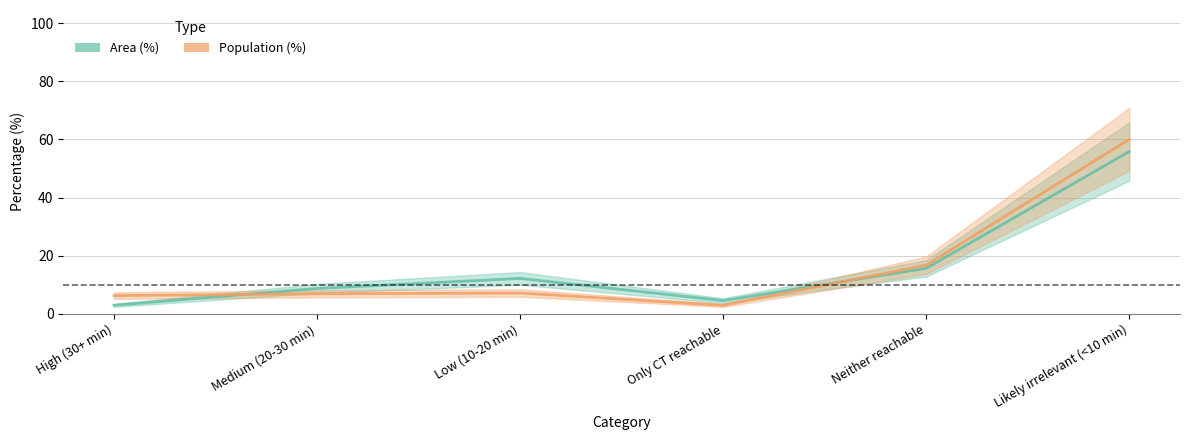

Reading left to right, list all the values displayed in this chart.

Area (%): 2.9	8.7	12.2	4.6	15.7	55.8
Population (%): 6.3	6.9	7.2	2.9	16.7	60.0